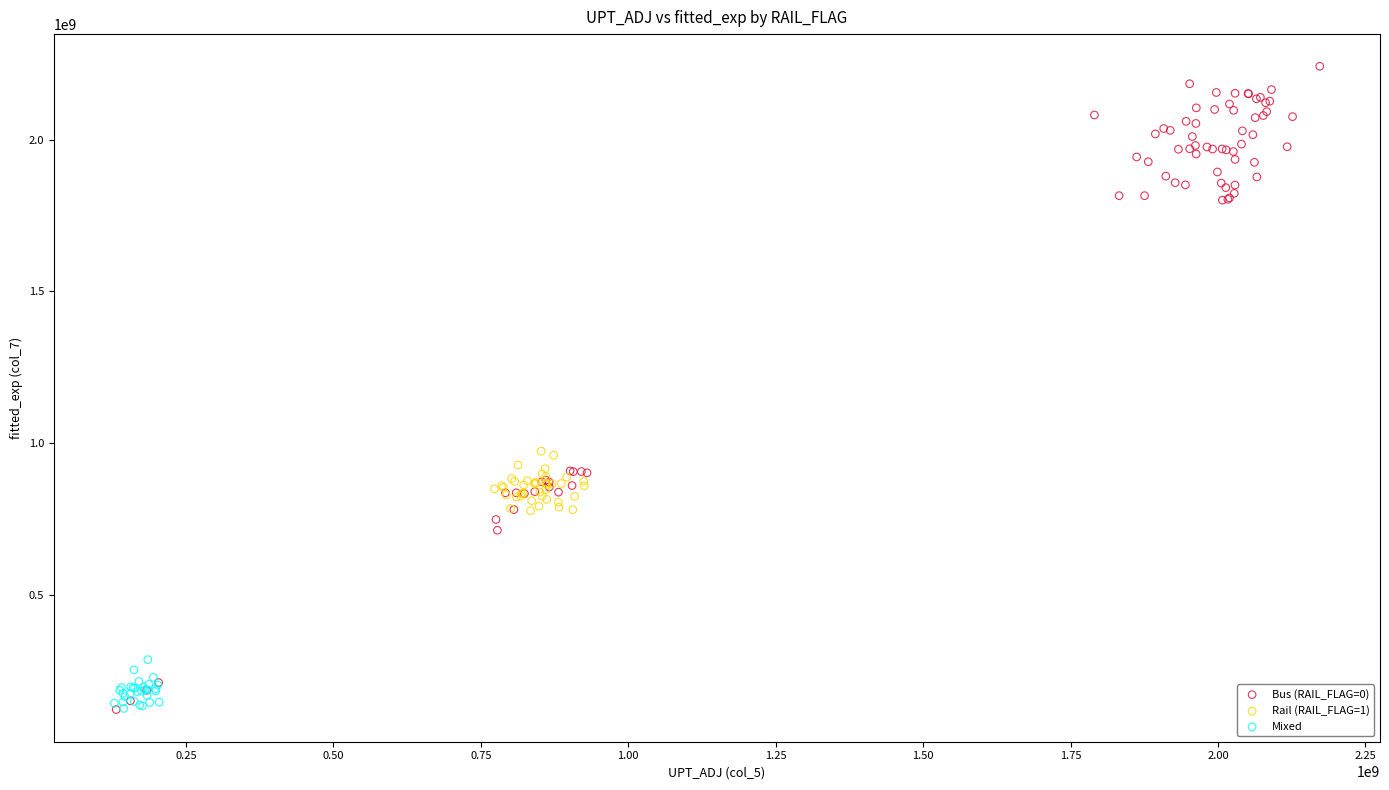

Which series has the largest Y range (max minus min)?

Bus (RAIL_FLAG=0)